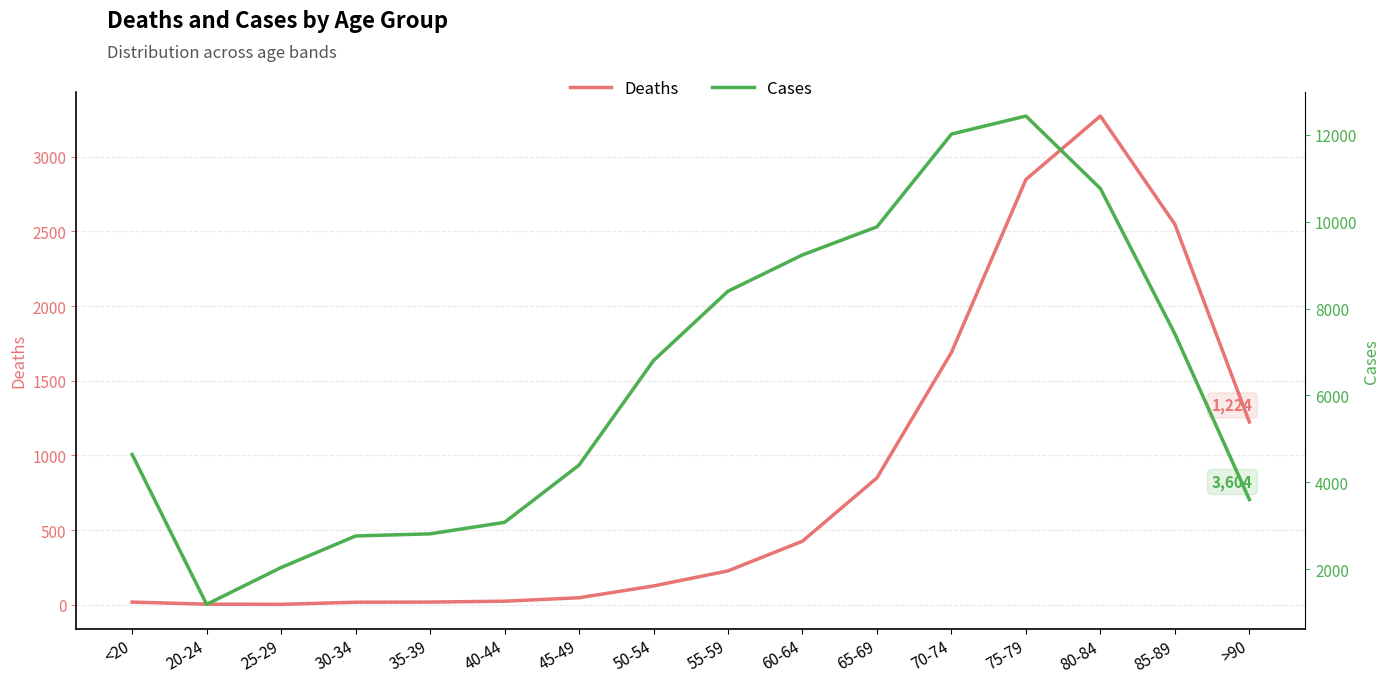

How many data points in Deaths are above 227?

7